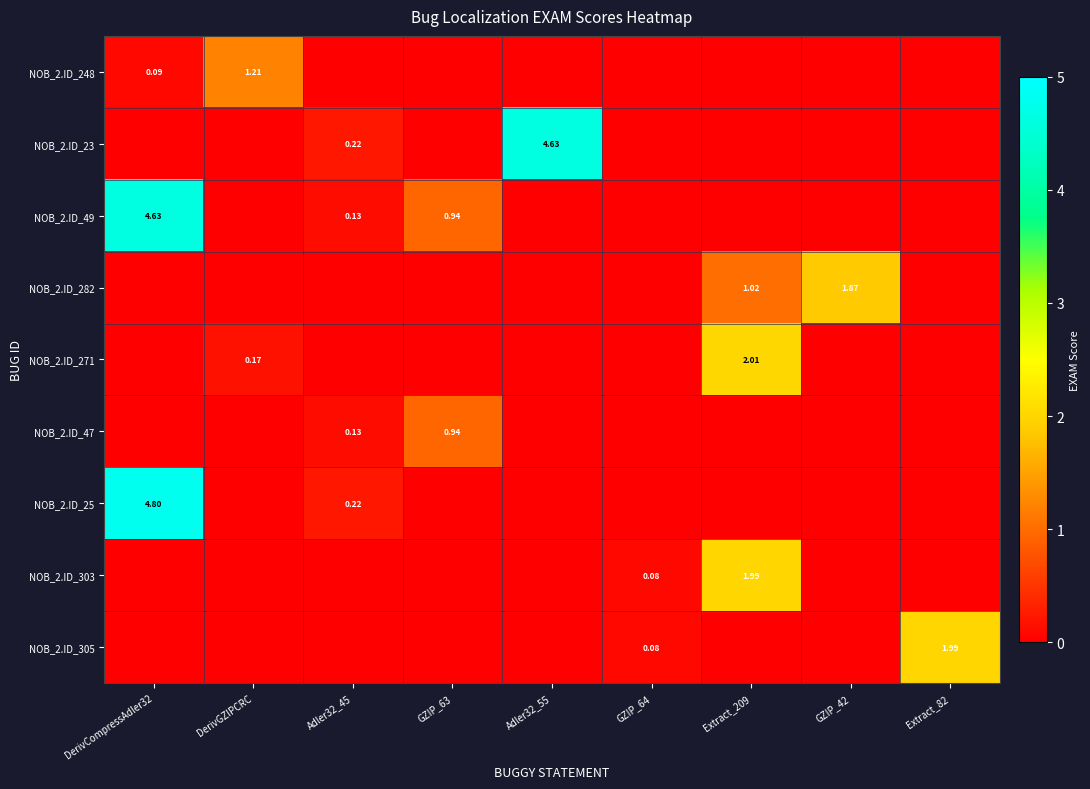

Between DerivCompressAdler32 and Adler32_45, which series saw the biggest shift?

NOB_2.ID_25